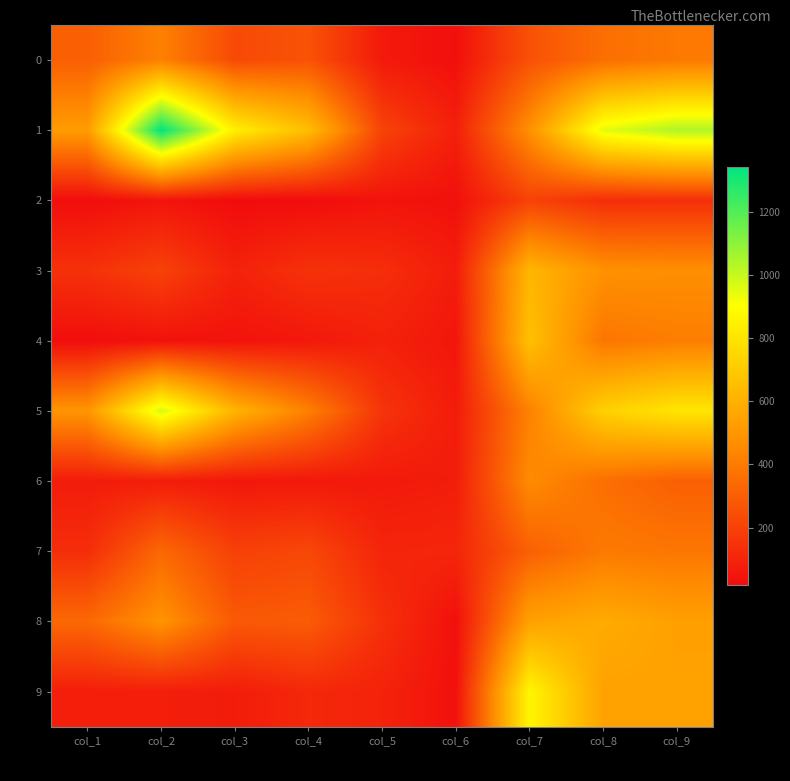

What is the greatest value displayed?

1343